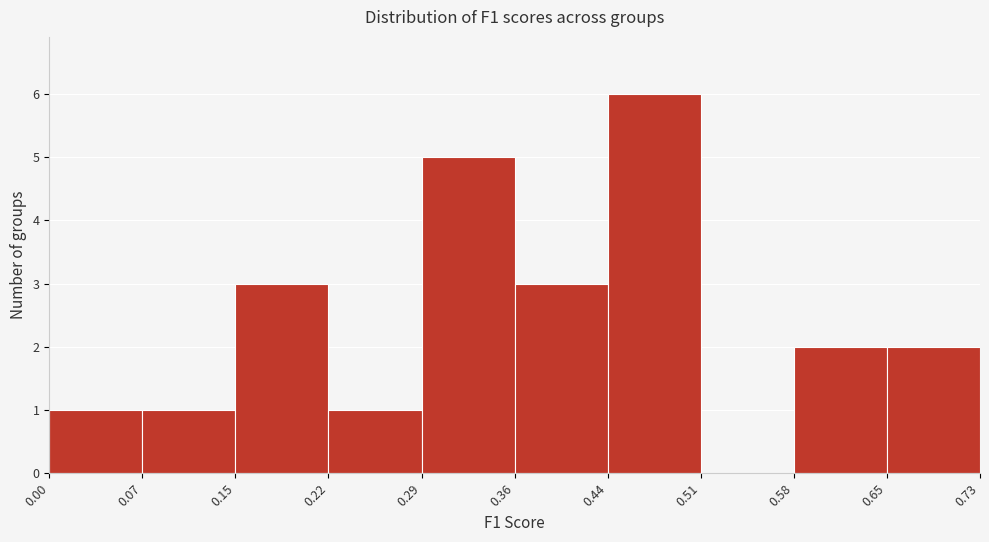

What is the height of the bar covering 0.29 to 0.36 on the x-axis? The values are not printed on the chart, so give them approximately, as read against the axis.

5